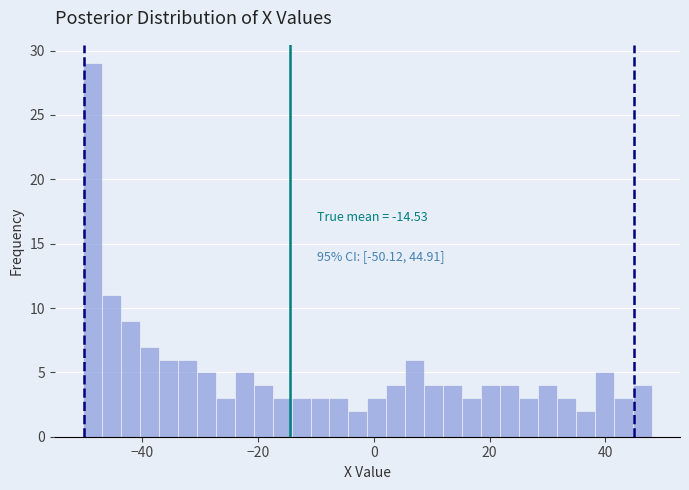

Read against the x-axis, roughly where is the centre of the tallest bar?

-48